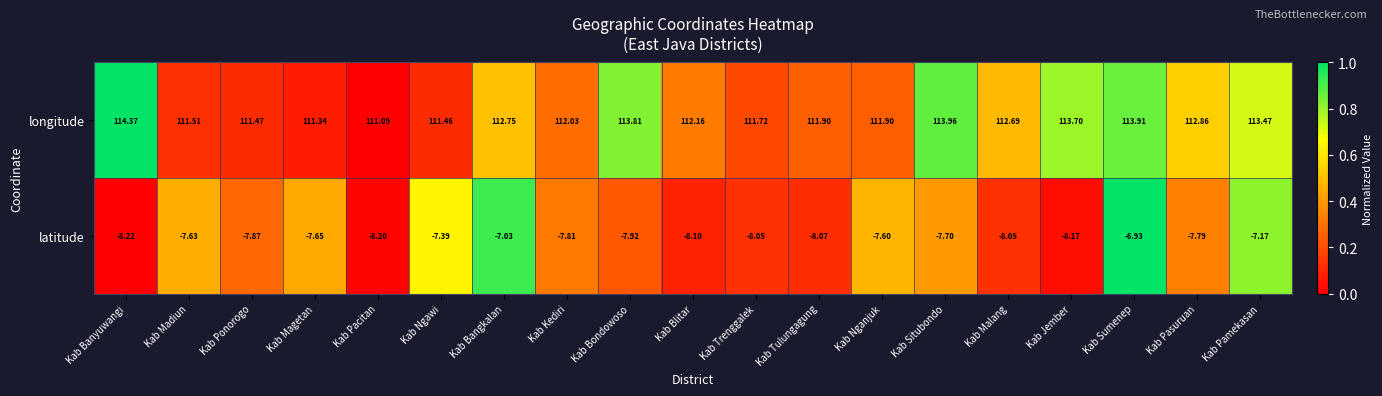

What is the difference between the highest and lowest values at Kab Madiun?

119.1